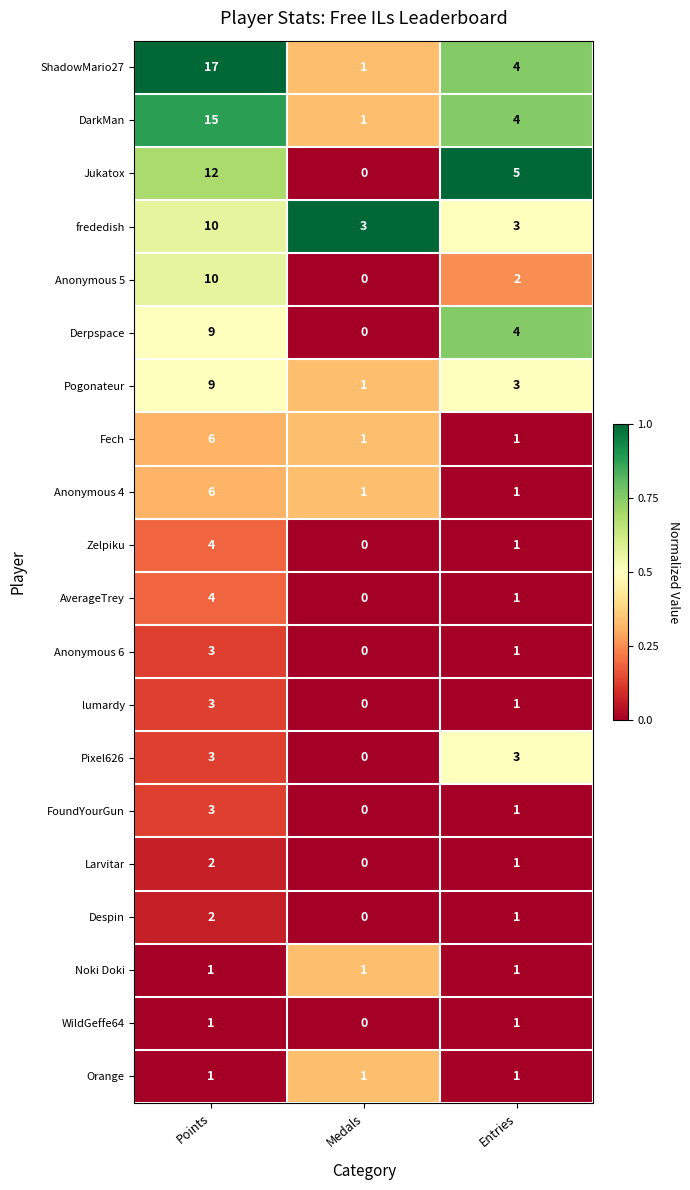

Which series changed the most between Points and Medals?

ShadowMario27